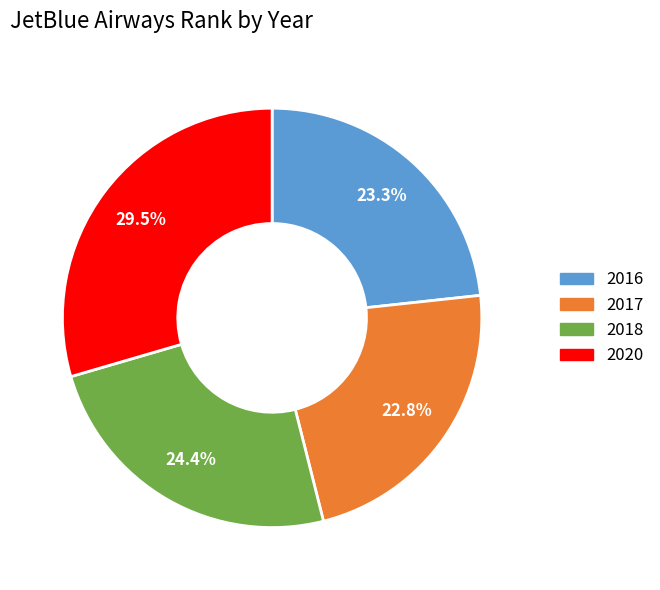

Which slice is the largest?

2020